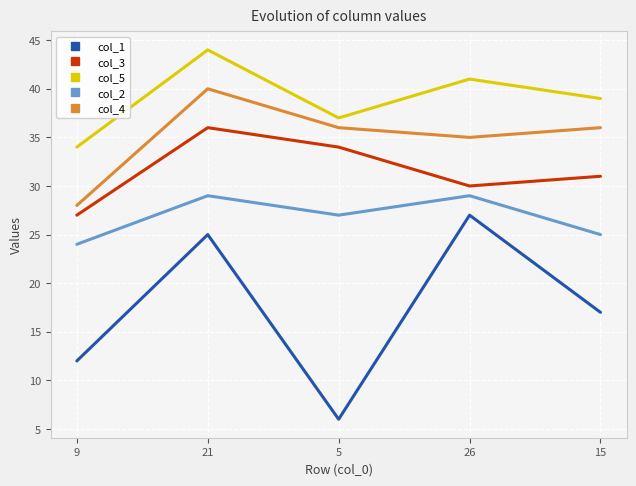

List the series in order of their peak value, highest first.

col_5, col_4, col_3, col_2, col_1